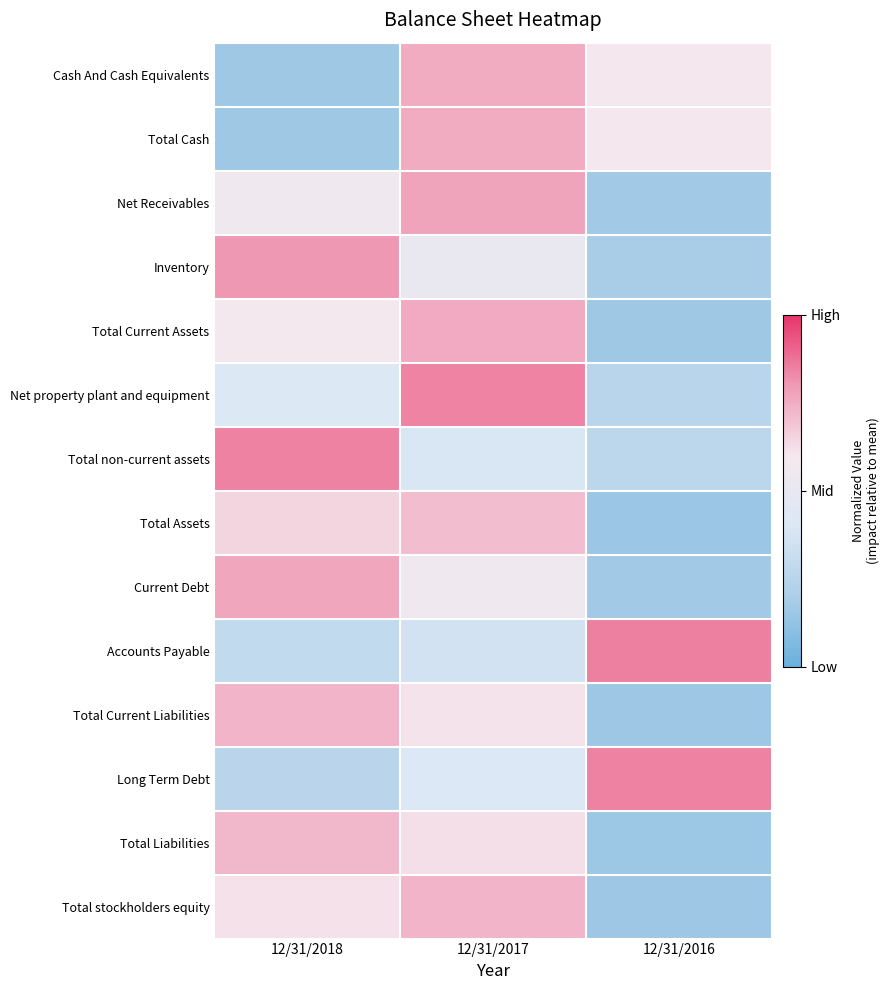

How many series are shown in this chart?

14